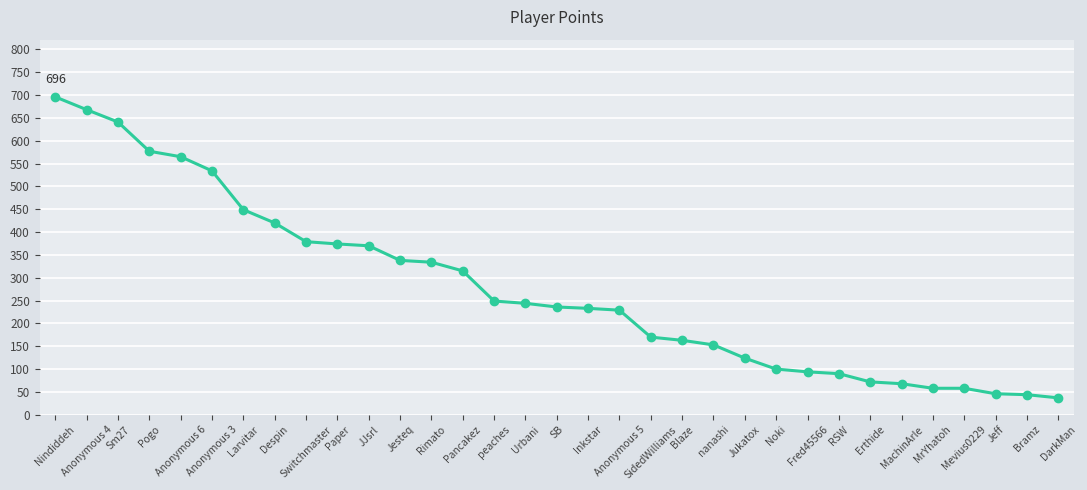

What is the difference between the maximum and minimum values?

659